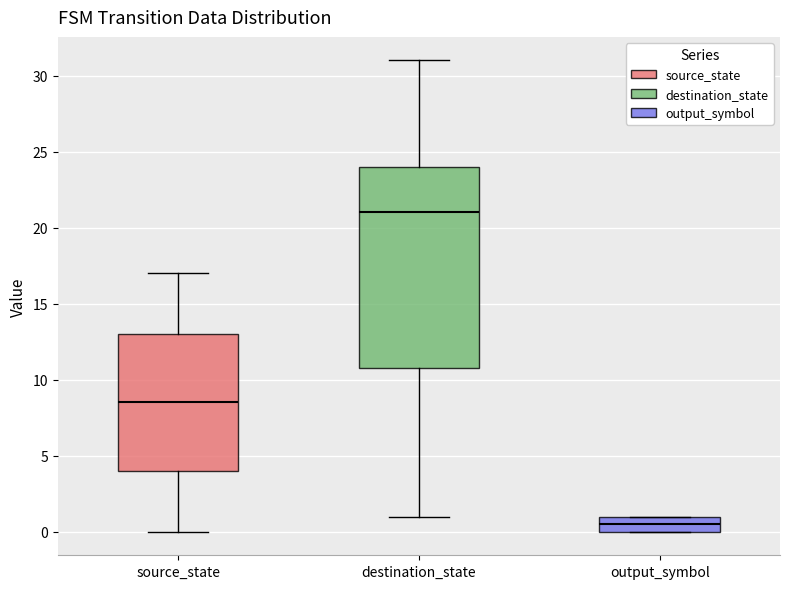

Where is the lower edge of the box for source_state on the y-axis? The values are not printed on the chart, so give them approximately, as read against the axis.

4.0